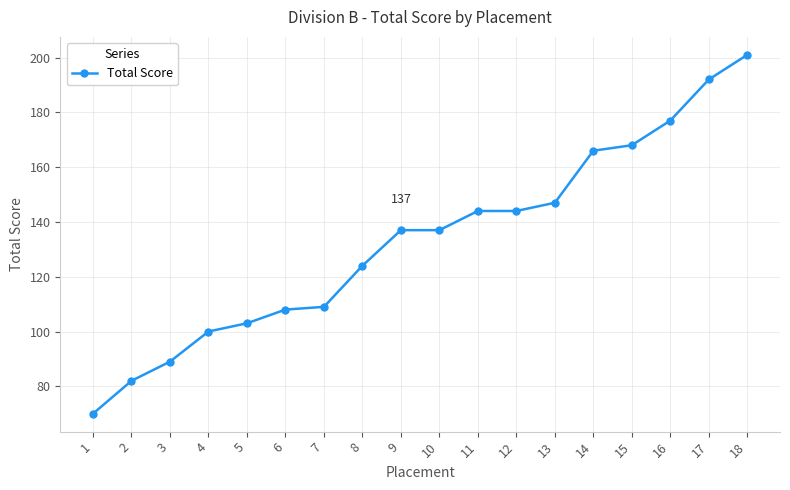

What is the sum of the values at 5 and 10?

240